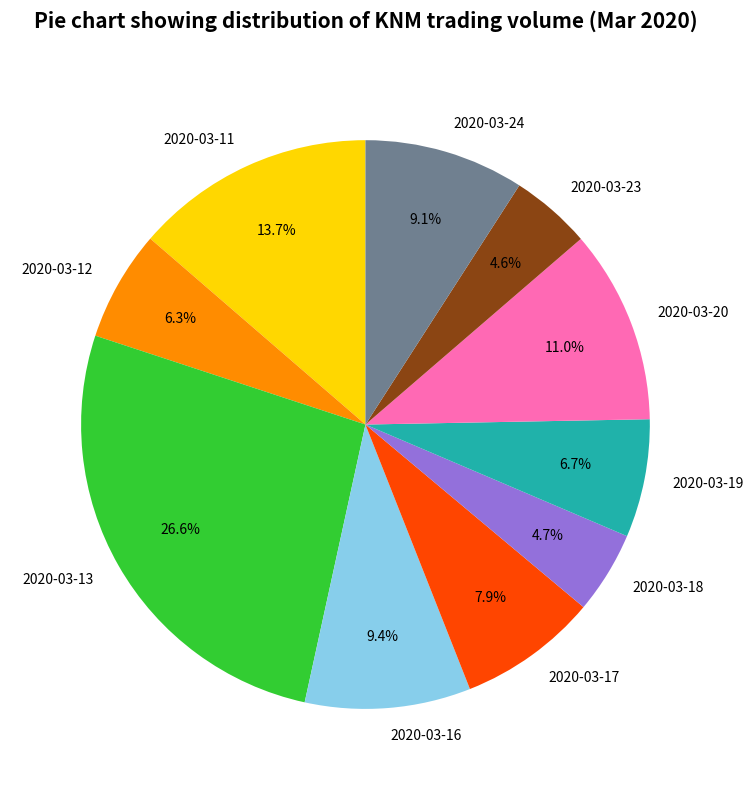

Approximately how many times larger is the value at 2020-03-23 compared to 2020-03-24?

0.5